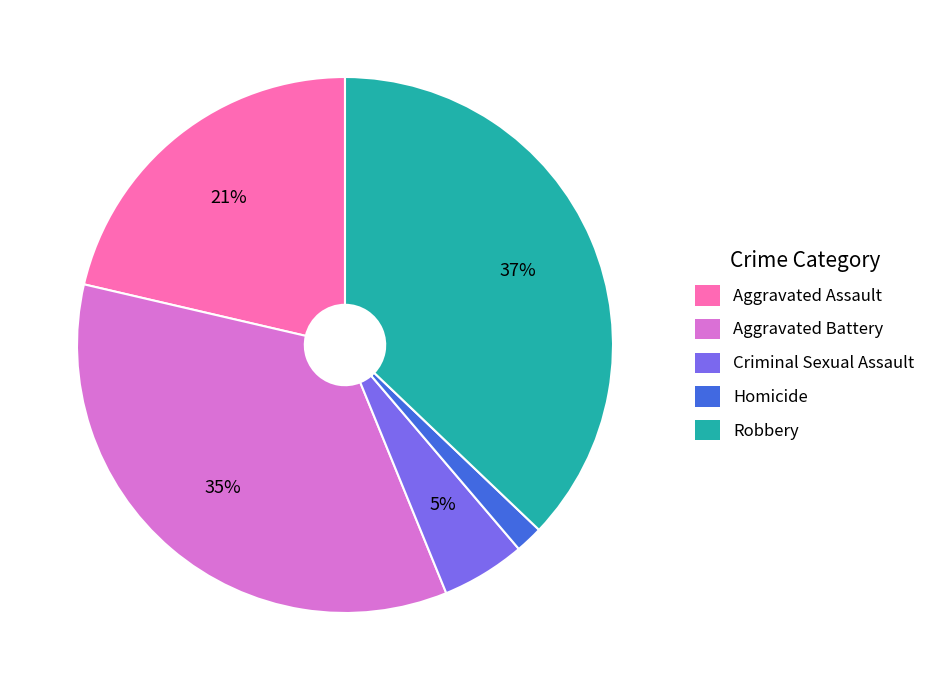

How many segments does this pie chart have?

5